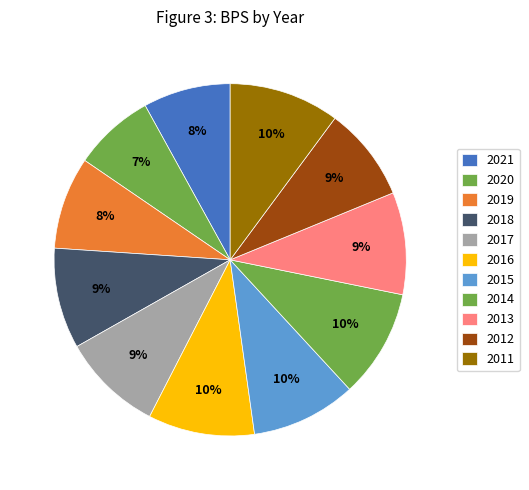

Count the number of slices in the pie.

11